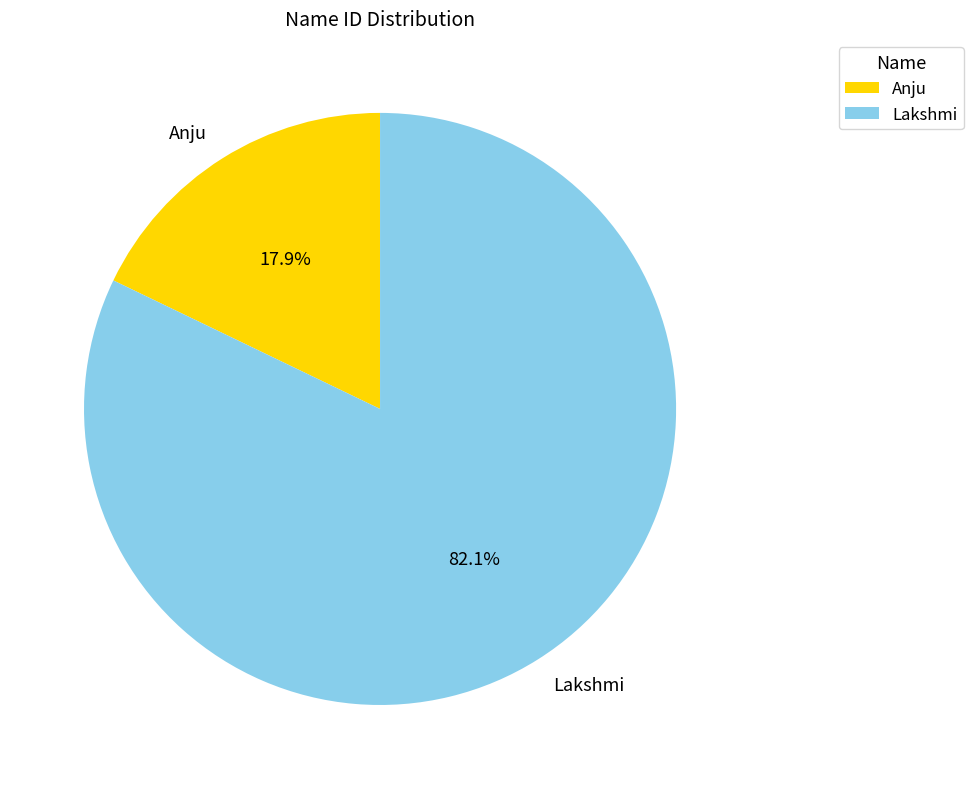

Count the number of slices in the pie.

2